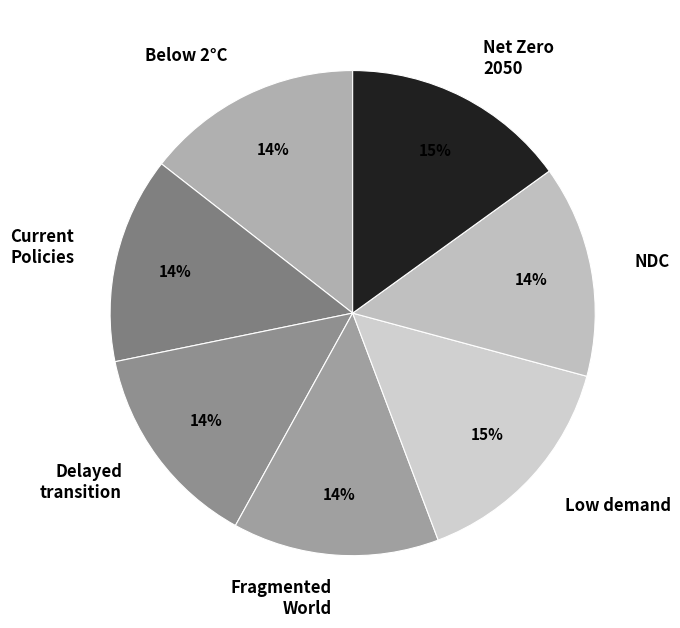

Count the number of slices in the pie.

7